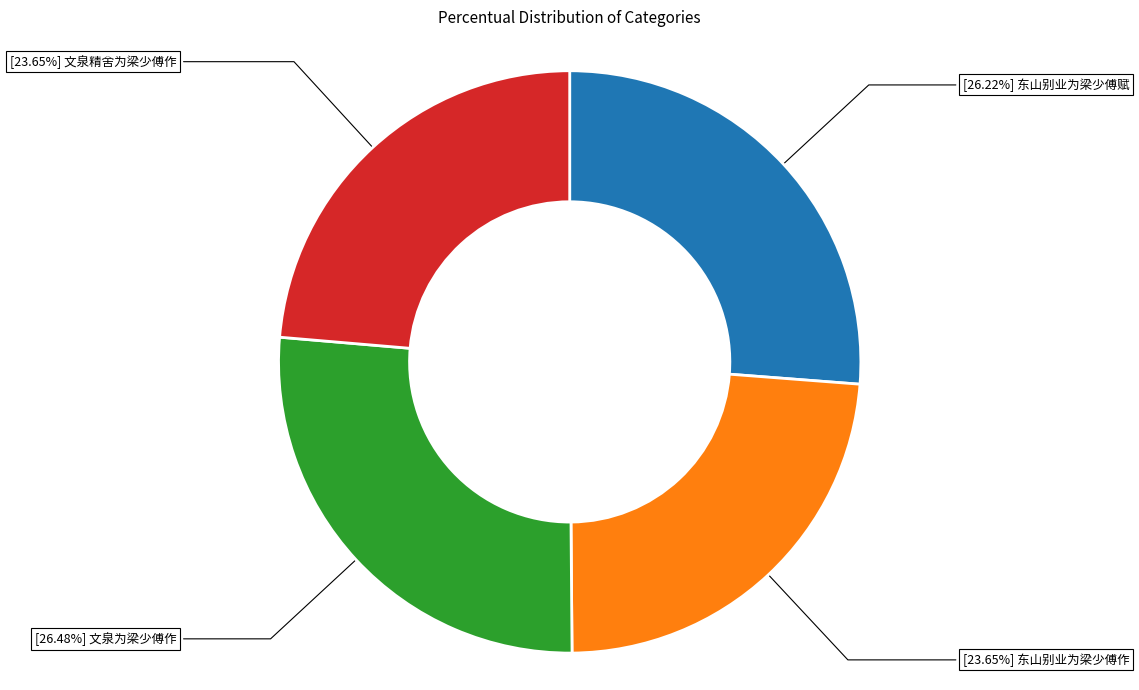

Is there a majority slice in this chart?

No